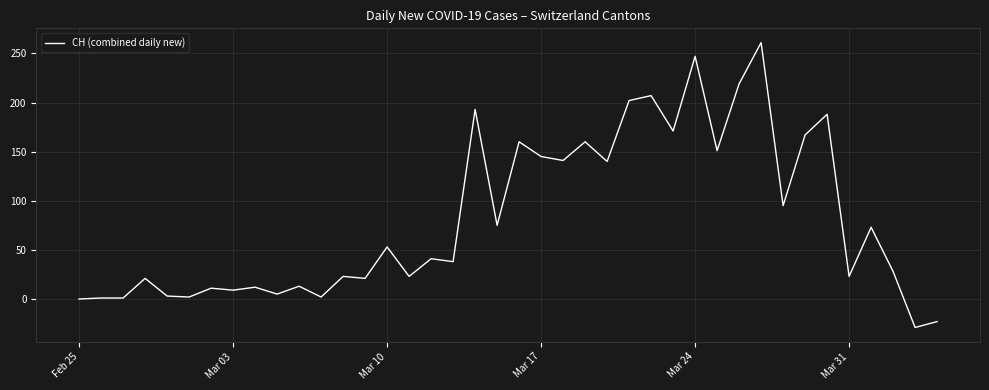

What is the maximum value shown in the chart?

261